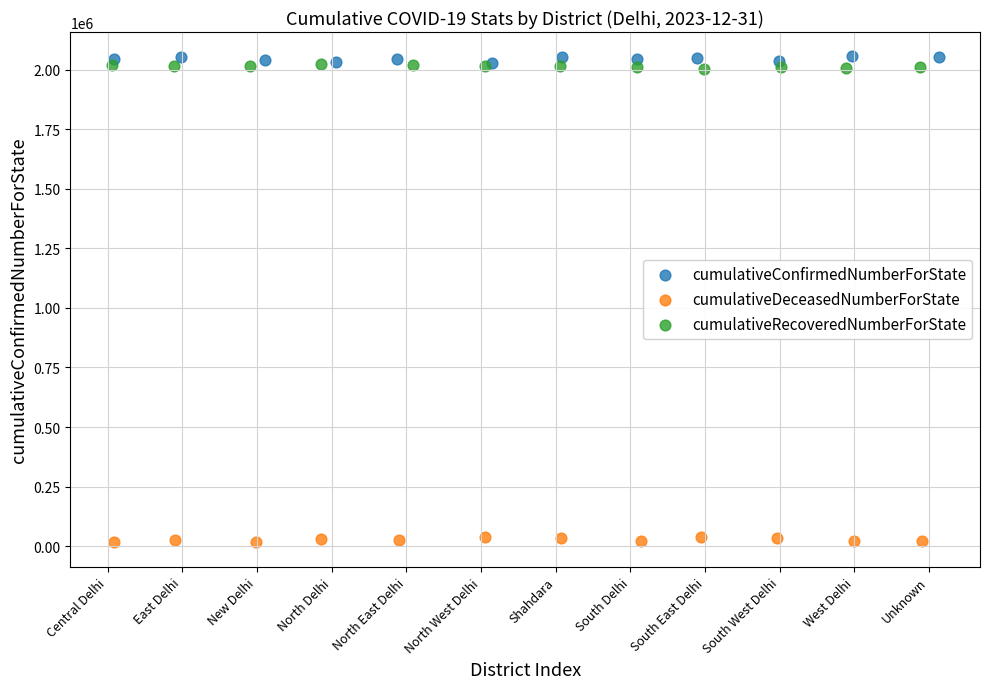

Which series reaches the minimum Y coordinate?

cumulativeDeceasedNumberForState